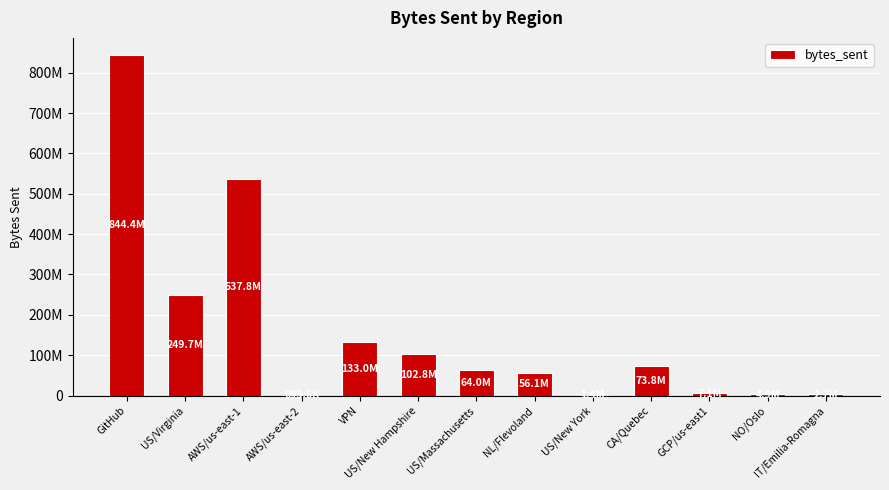

What is the approximate value at US/New York, to the nearest 10?

1395490